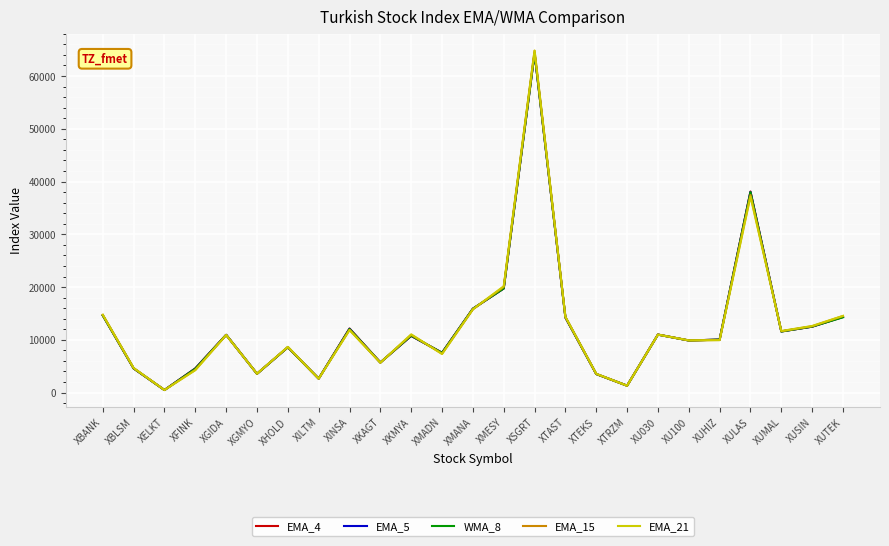

Which category has the highest value across all series?

XSGRT